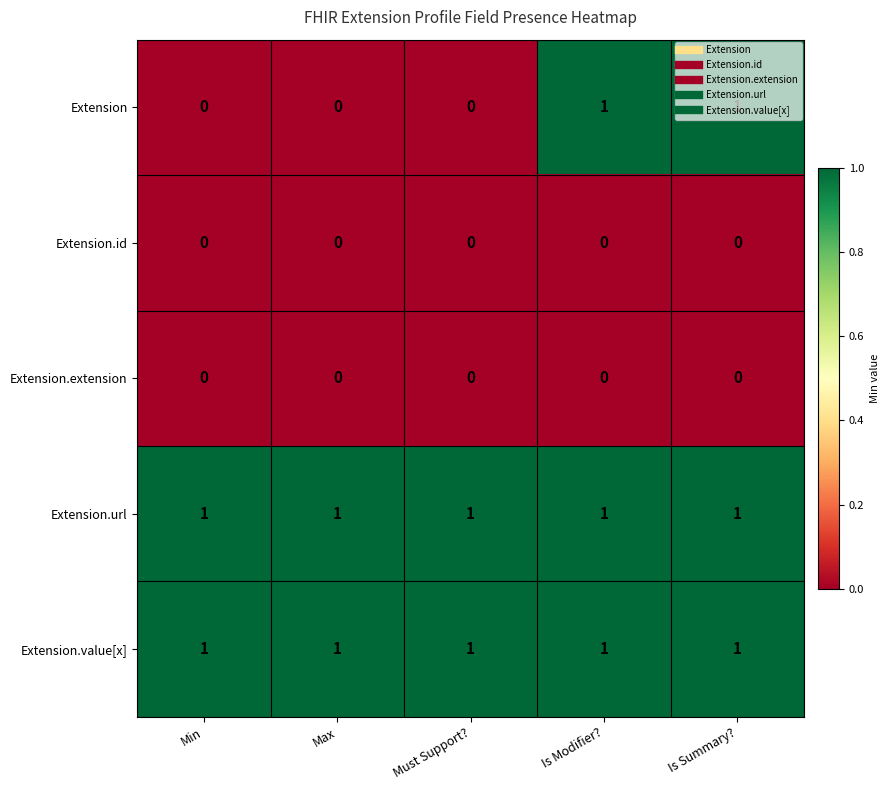

Count the Extension values in the range 0 to 1.

5